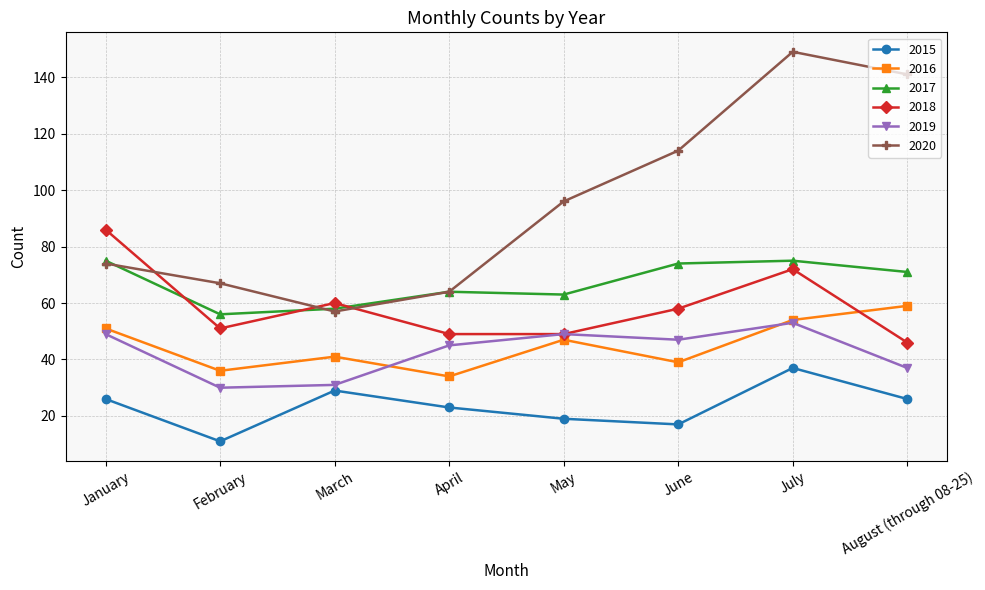

What are all the series names shown in the legend?

2015, 2016, 2017, 2018, 2019, 2020